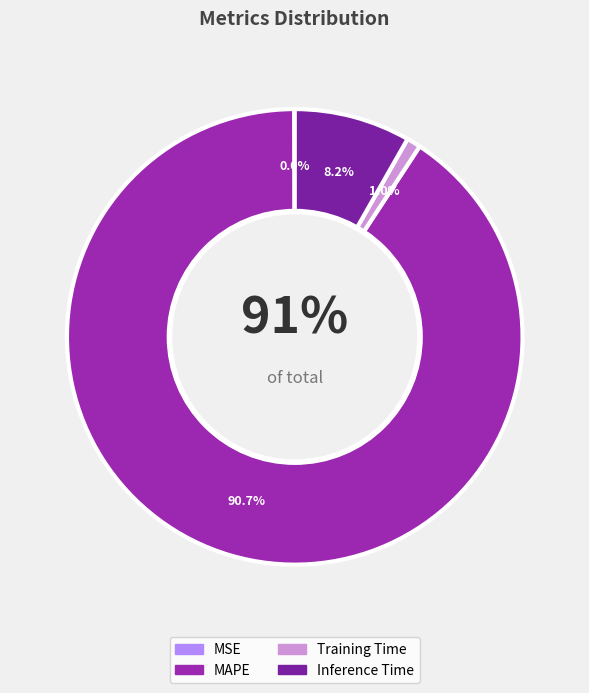

Which slice is the smallest?

MSE